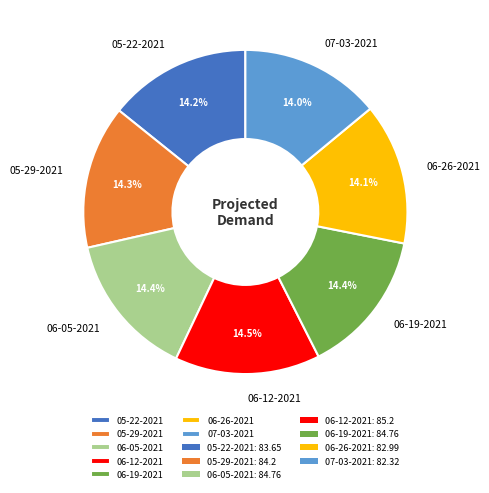

What portion of the pie excludes 07-03-2021?

86.0%